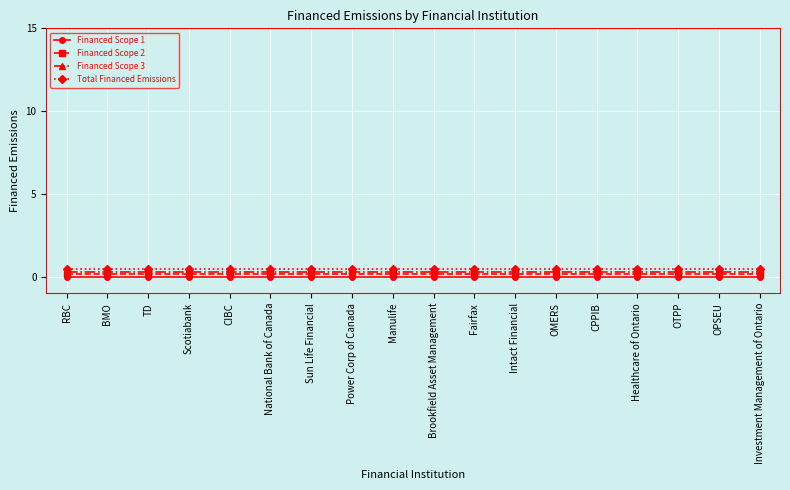

The value of Total Financed Emissions at OPSEU is 0.4. True or false?

True